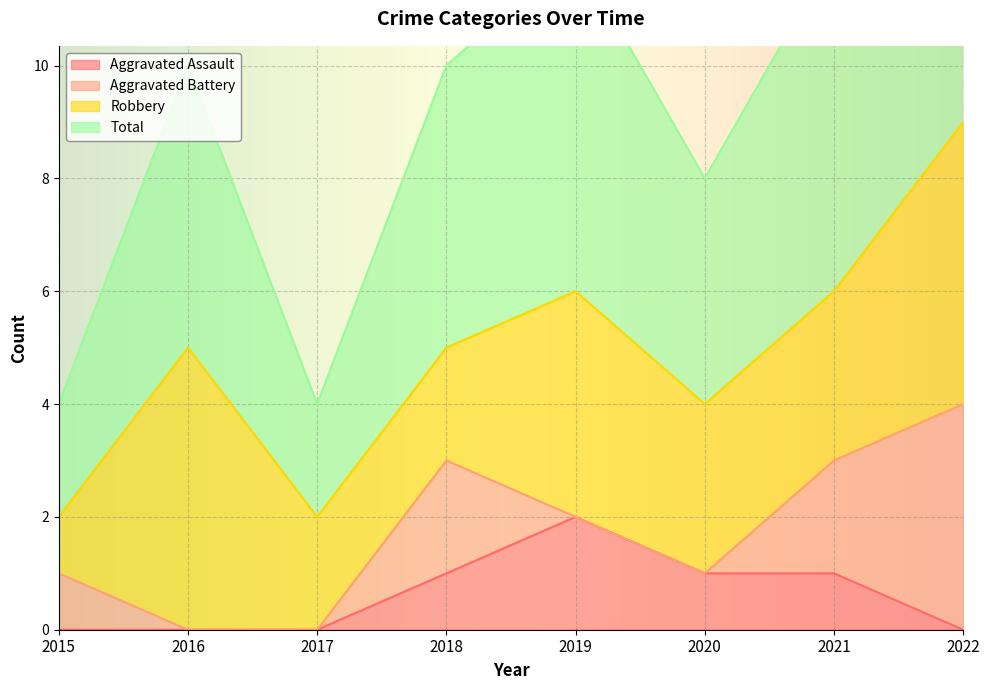

Count the number of categories in the chart.

8